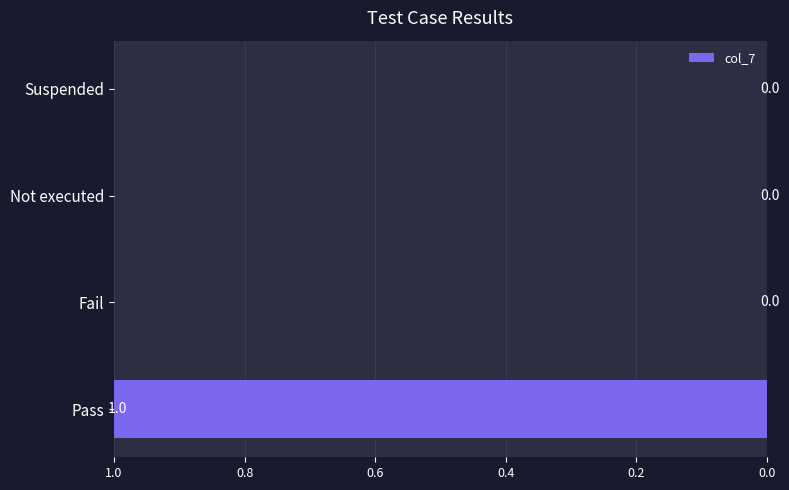

How many data points are above 0?

1